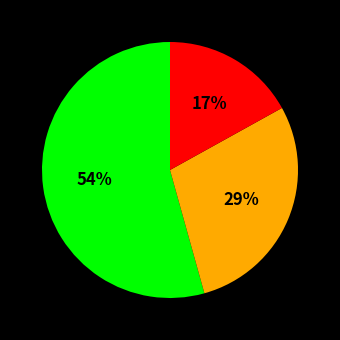

To the nearest percent, what is the average slice percentage?

33%